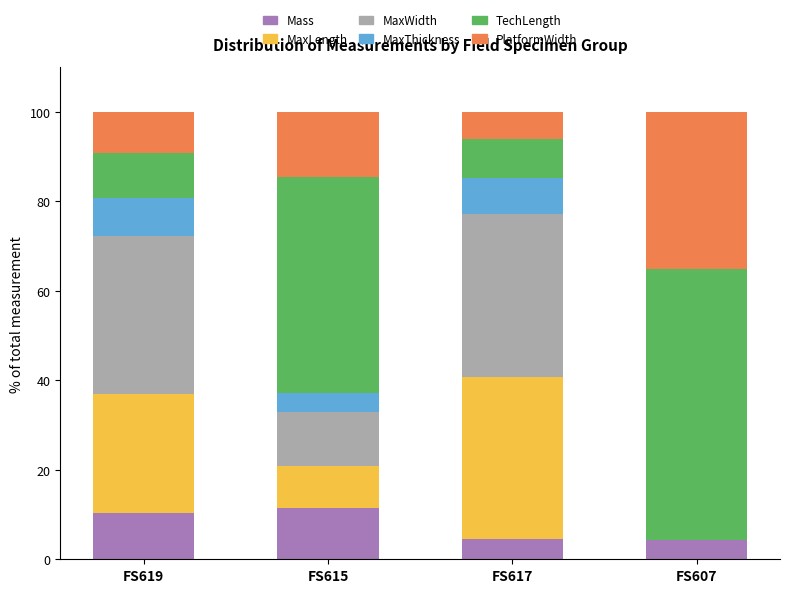

What is the total value across all series at FS607?

100.0